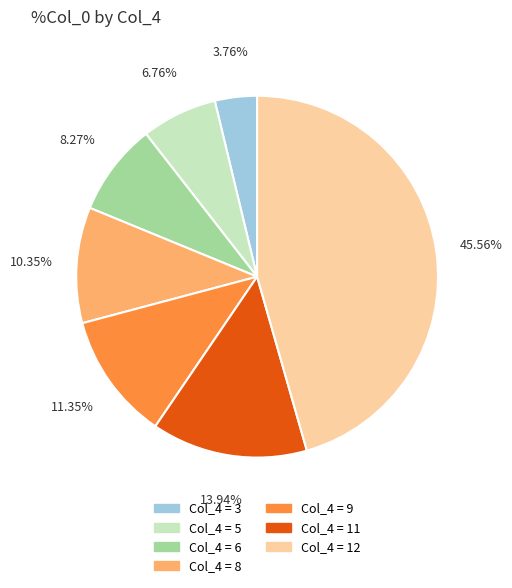

Does any single category account for the majority?

No